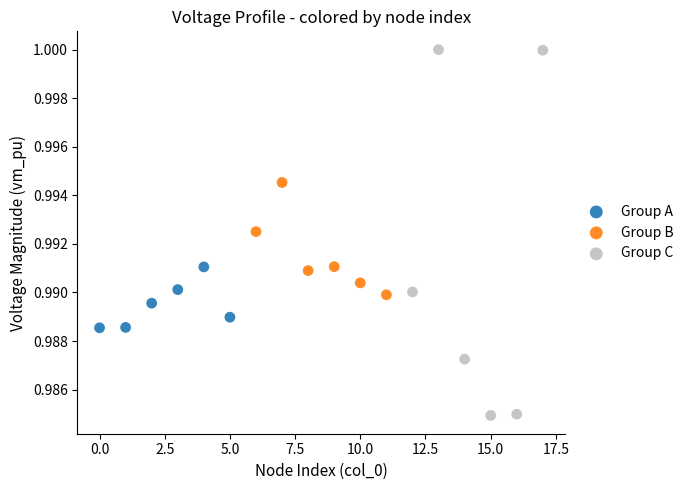

Which series contains the lowest Y value?

Group C